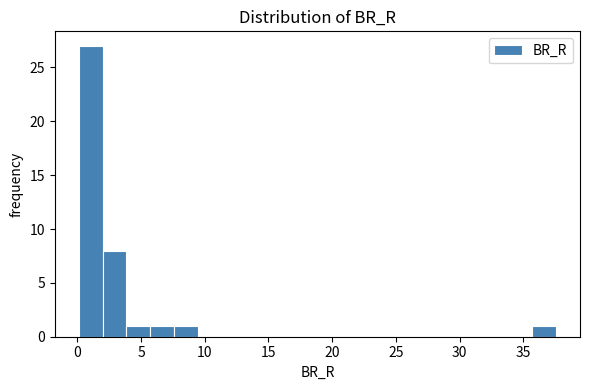

Read against the x-axis, roughly where is the centre of the tallest bar?

1.0